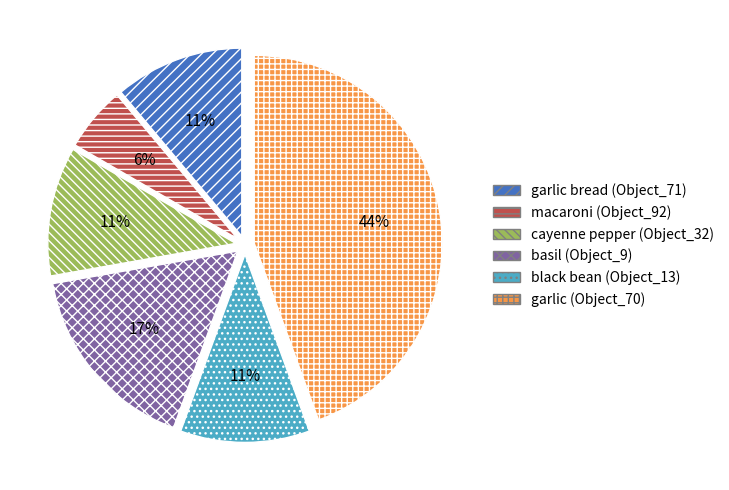

The black bean (Object_13) slice represents 11% of the pie. True or false?

True